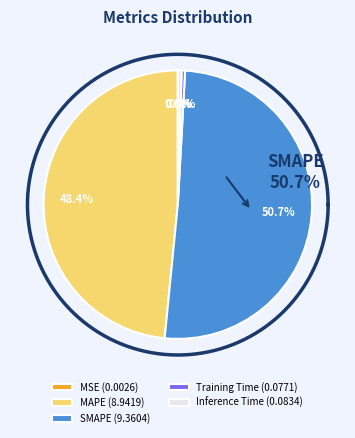

Combined, do MSE and Training Time account for over 50%?

No